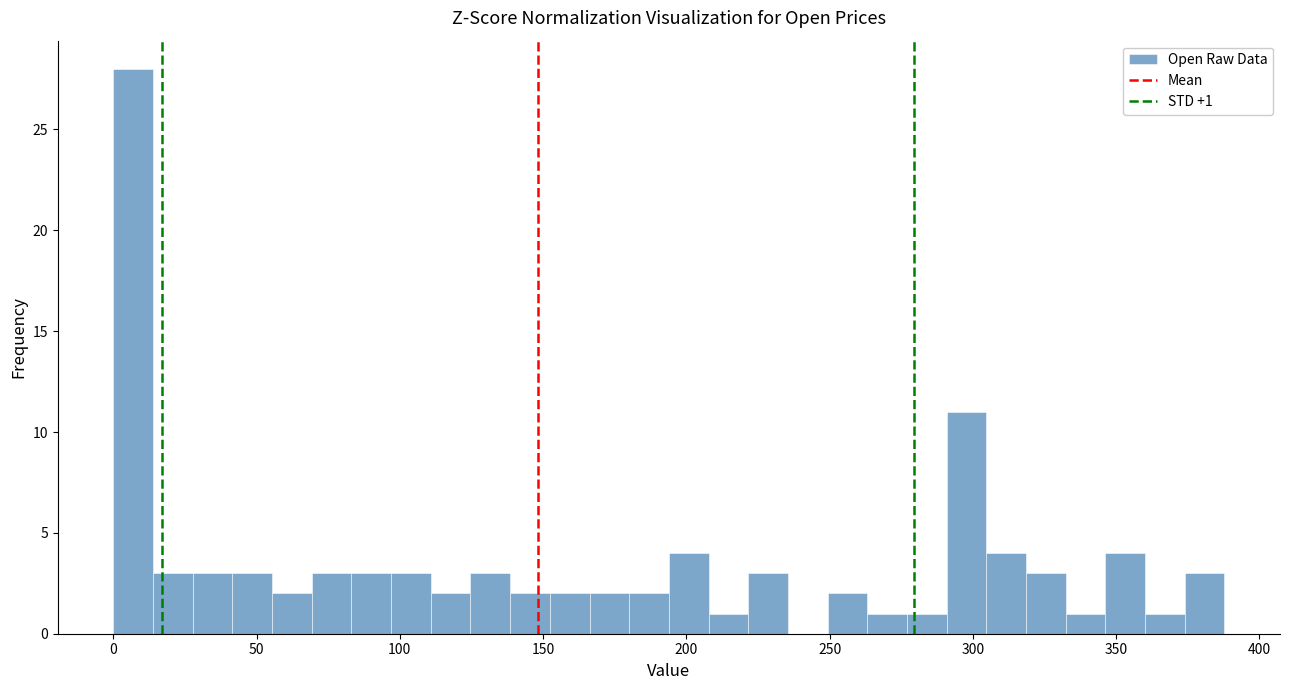

Around what value on the x-axis is the tallest bar? Give the approximate position of its centre, as read against the axis.

5